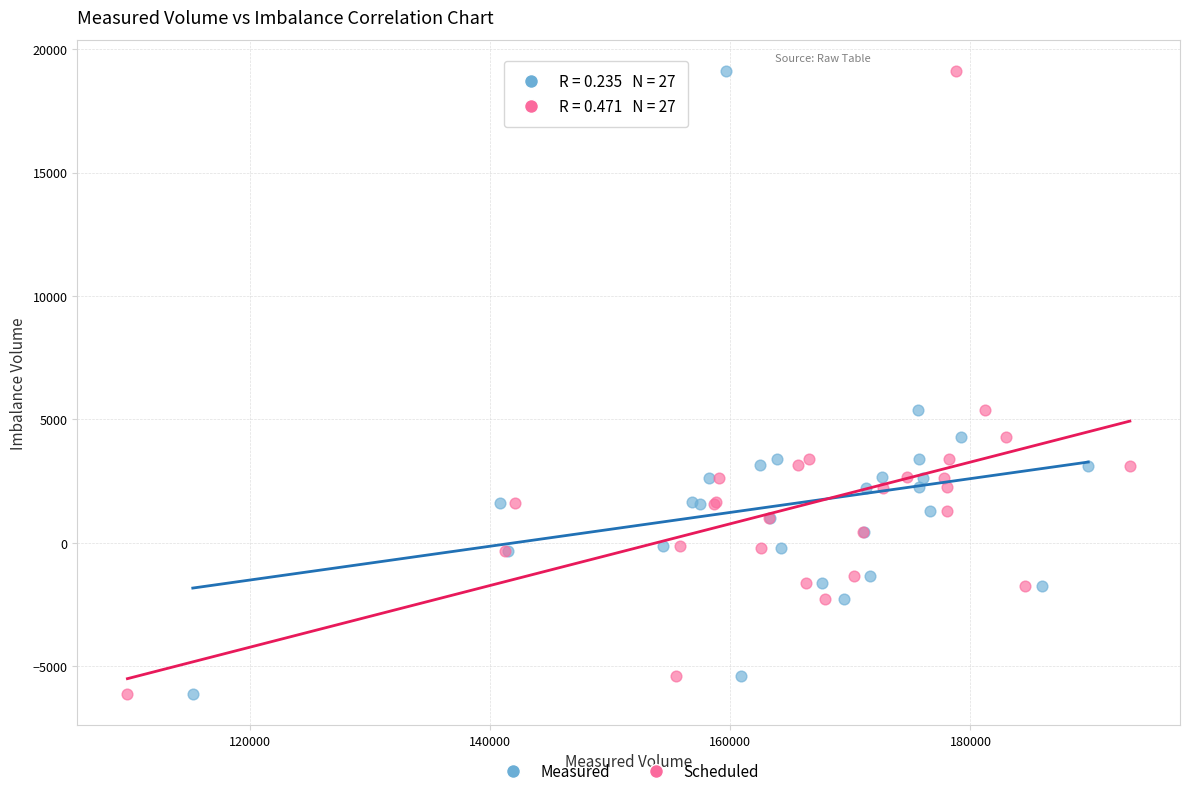

What are all the series names shown in the legend?

Measured, Scheduled